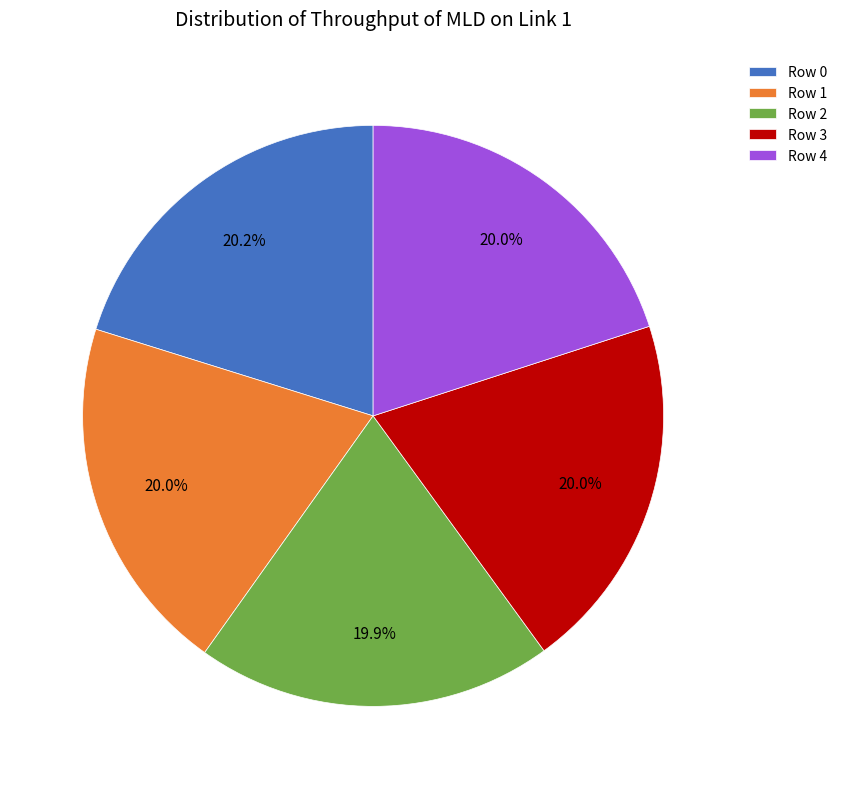

Is the sum of Row 3 and Row 1 greater than half?

No